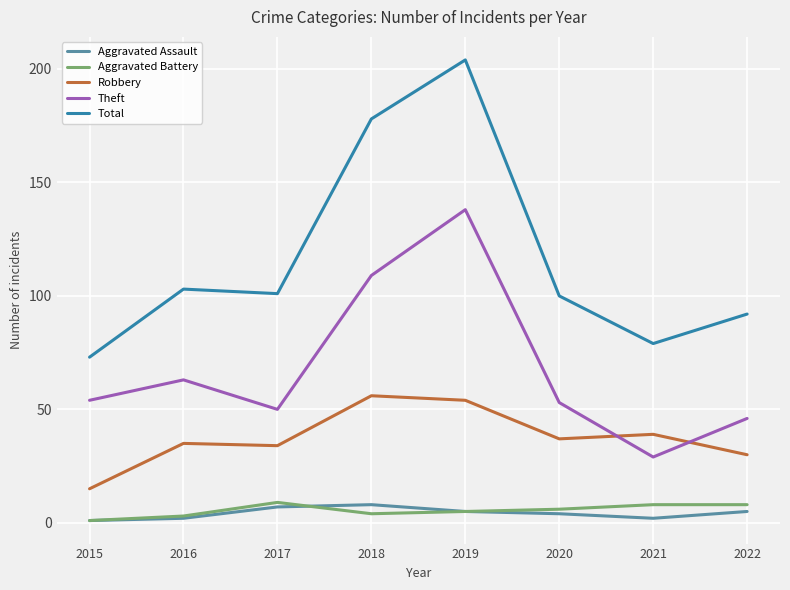

True or false: Total has more than 2 points higher than both neighbors.

False